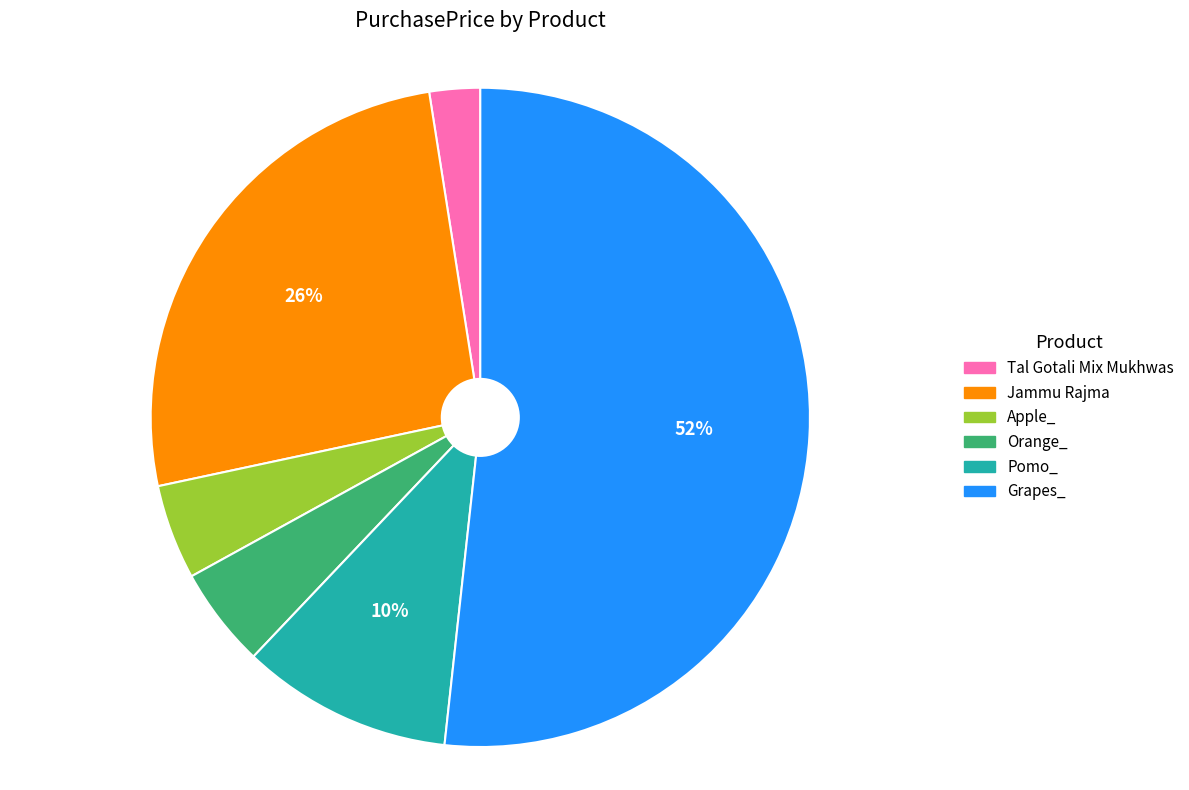

Between Jammu Rajma and Apple_, which is larger?

Jammu Rajma